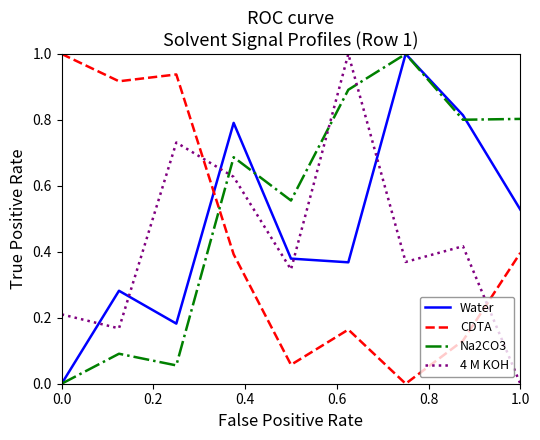

Which series has the largest total across all categories?

Na2CO3